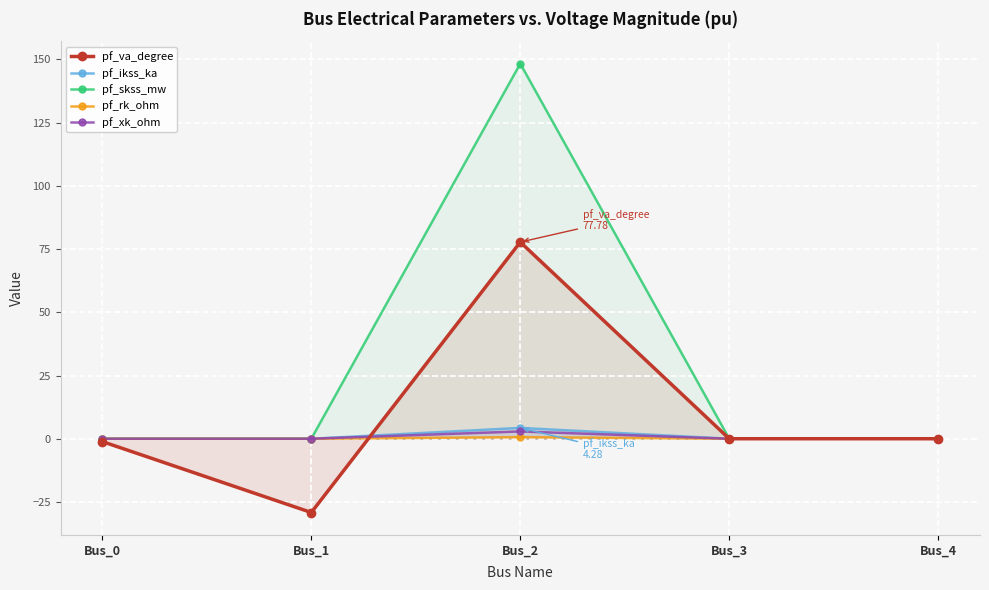

How many lines are shown in the chart?

5